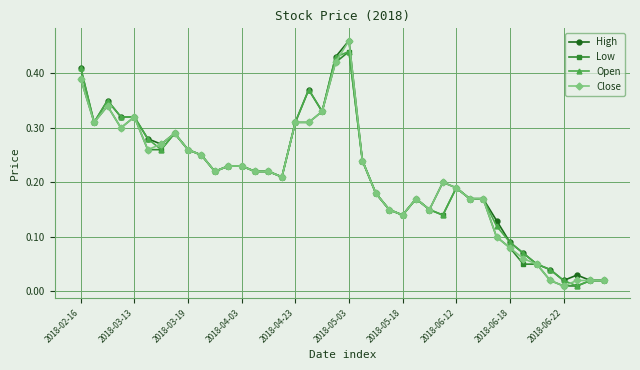

At how many categories does at least one series exceed 0?

40